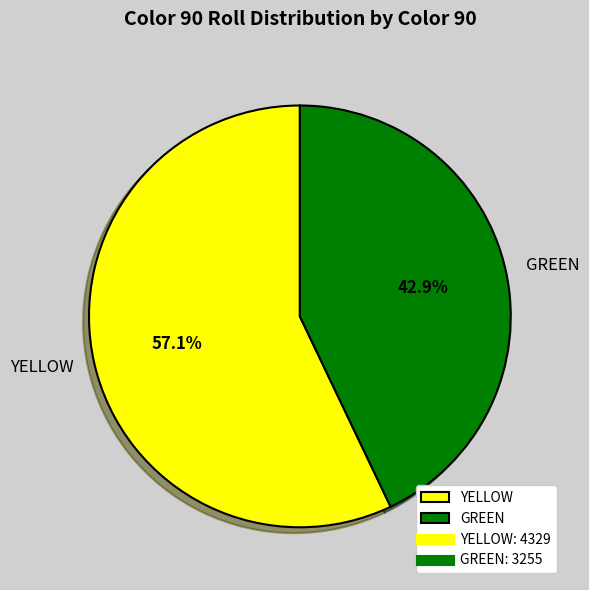

Which category has the biggest portion of the pie?

YELLOW